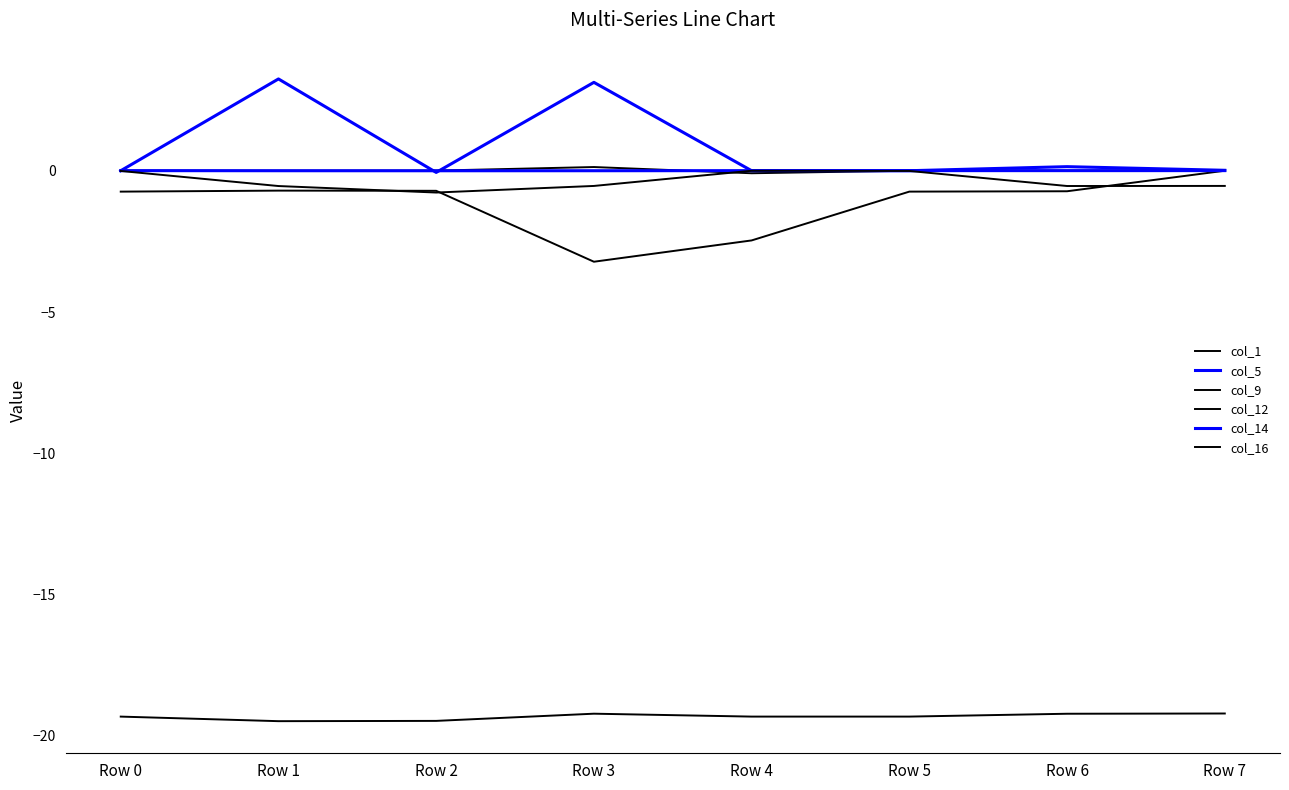

How many lines are shown in the chart?

6